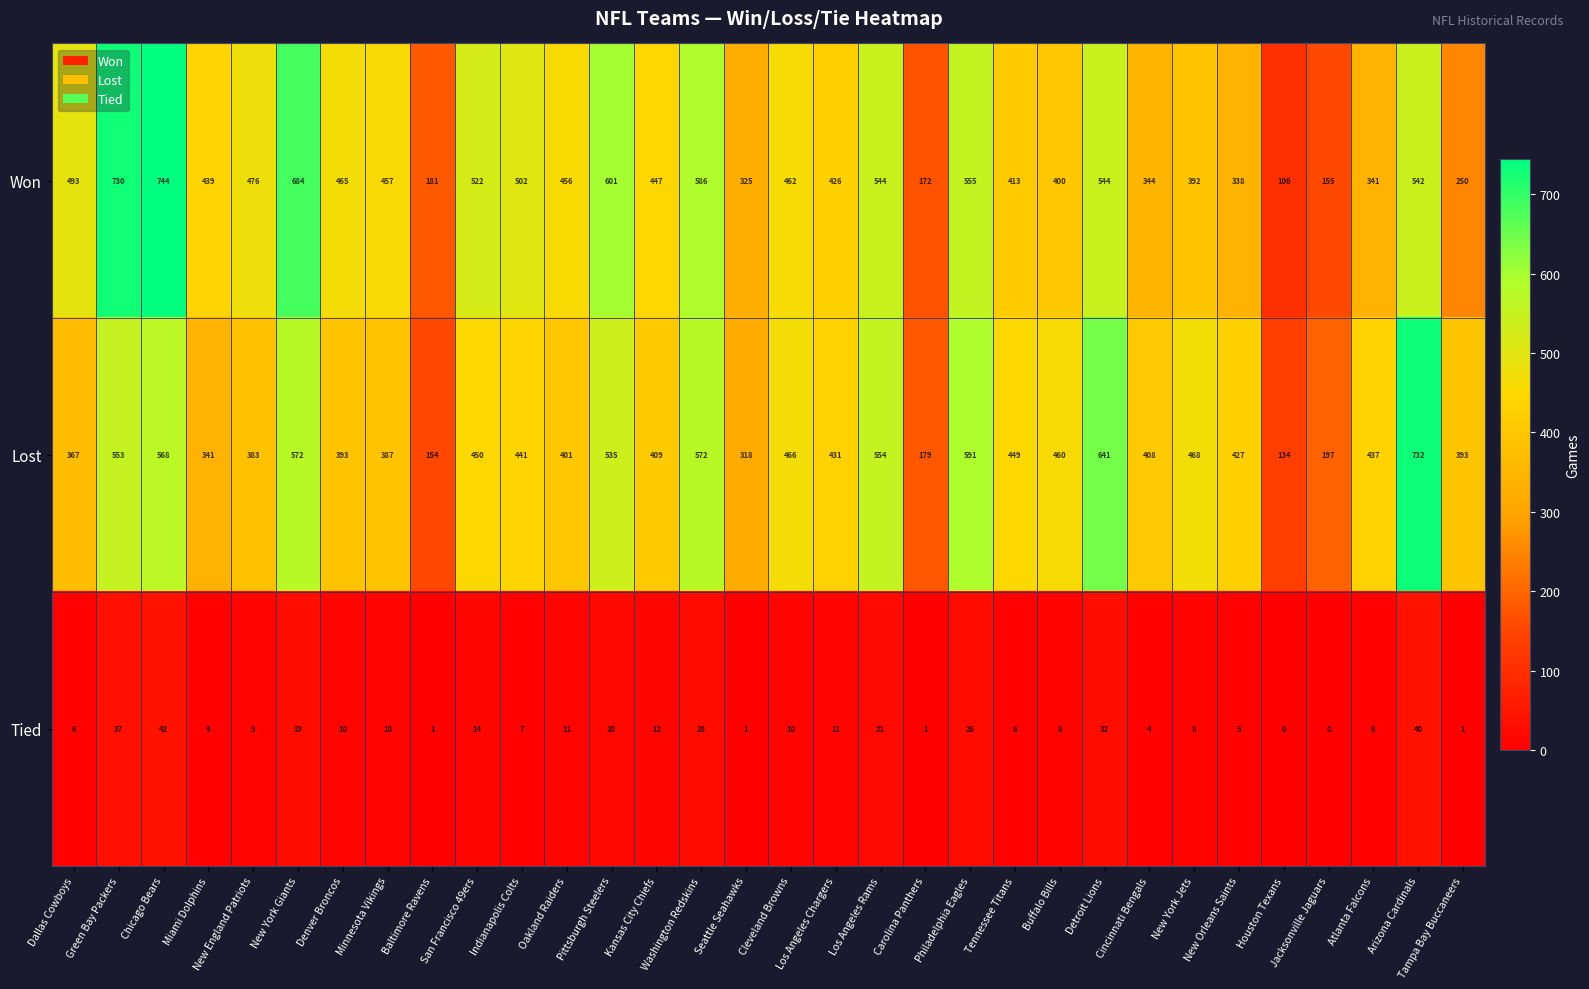

Which series has the largest range (max minus min)?

Won